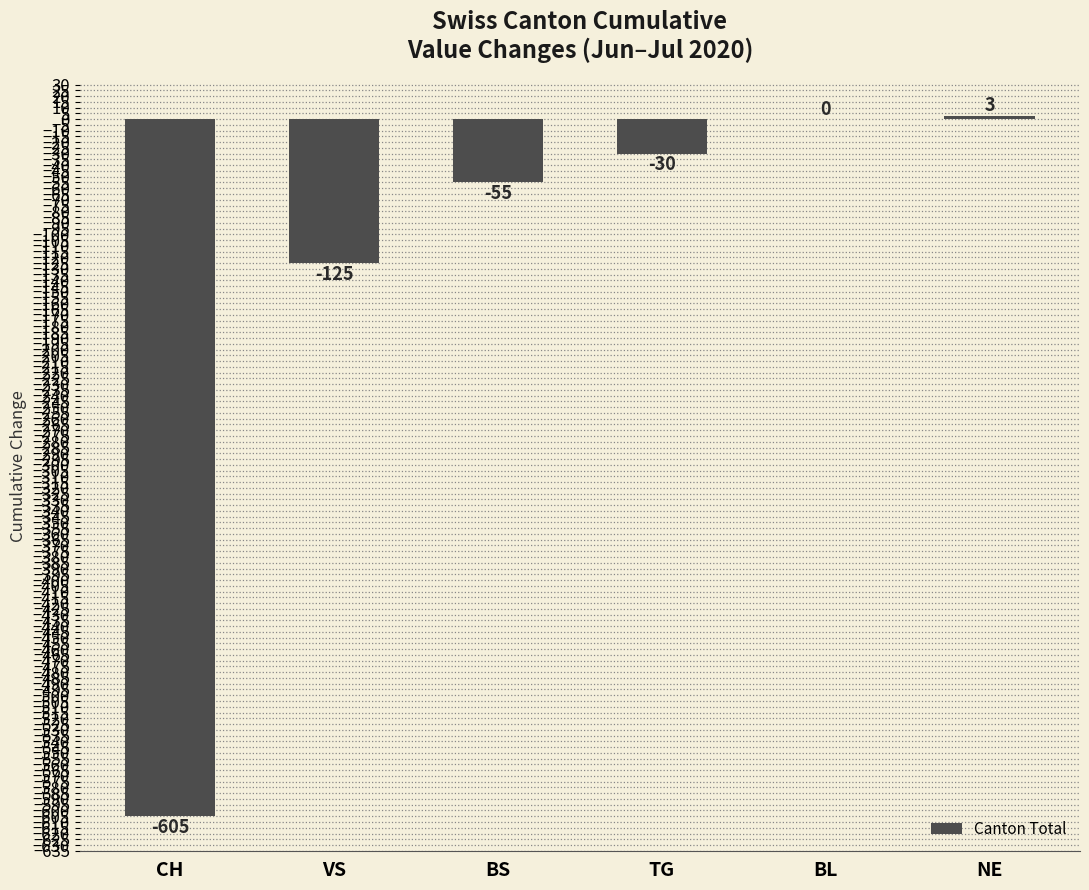

Between VS and BS, which is larger?

BS